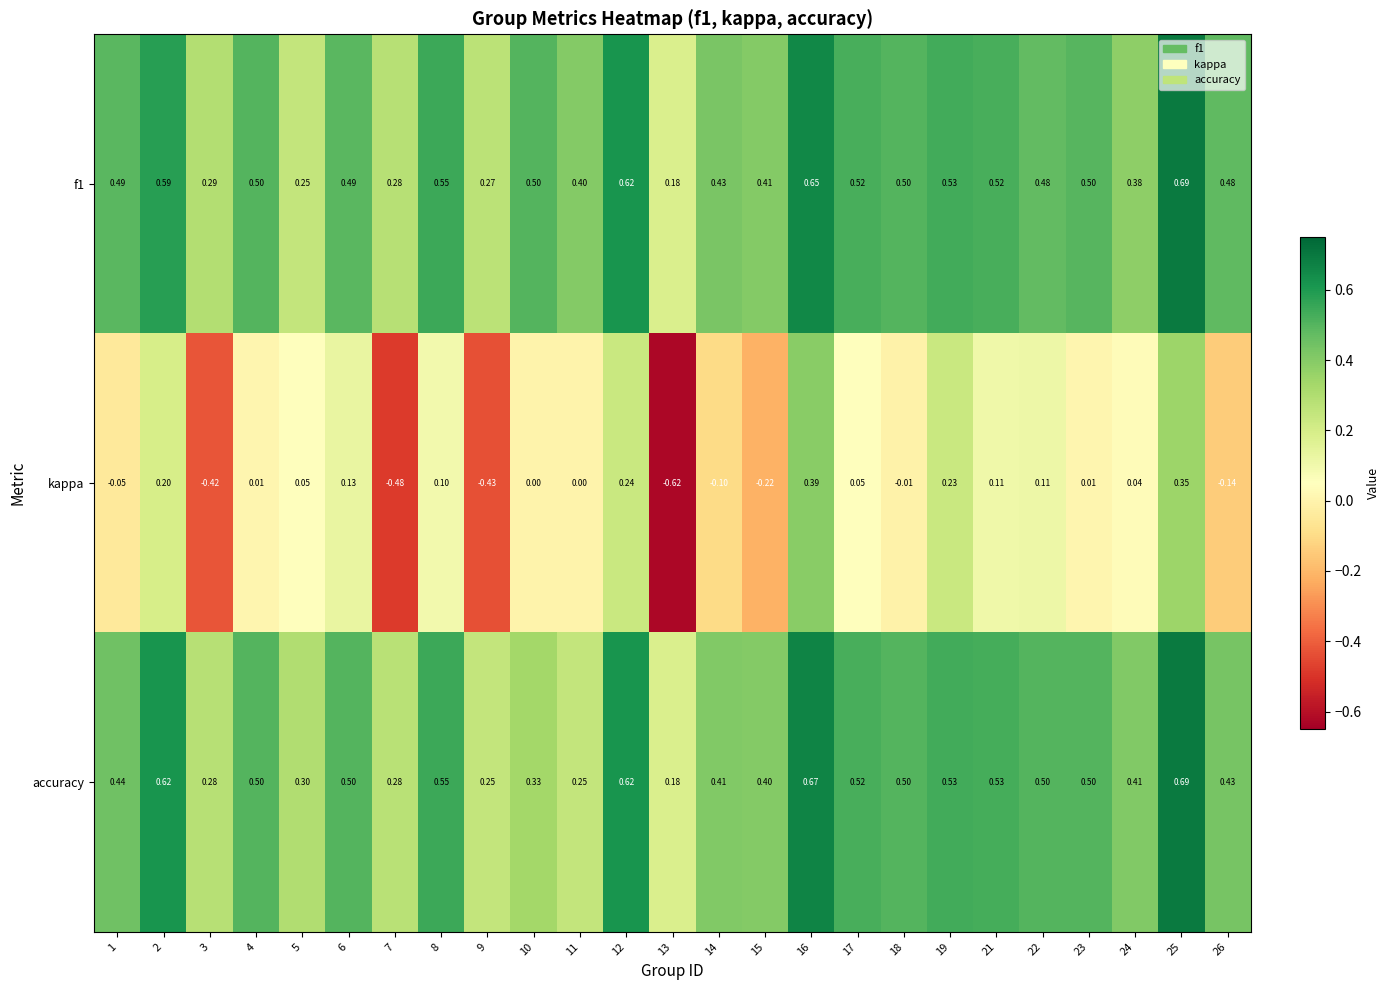

Is the value of accuracy at 19 greater than the value of f1 at 15?

Yes